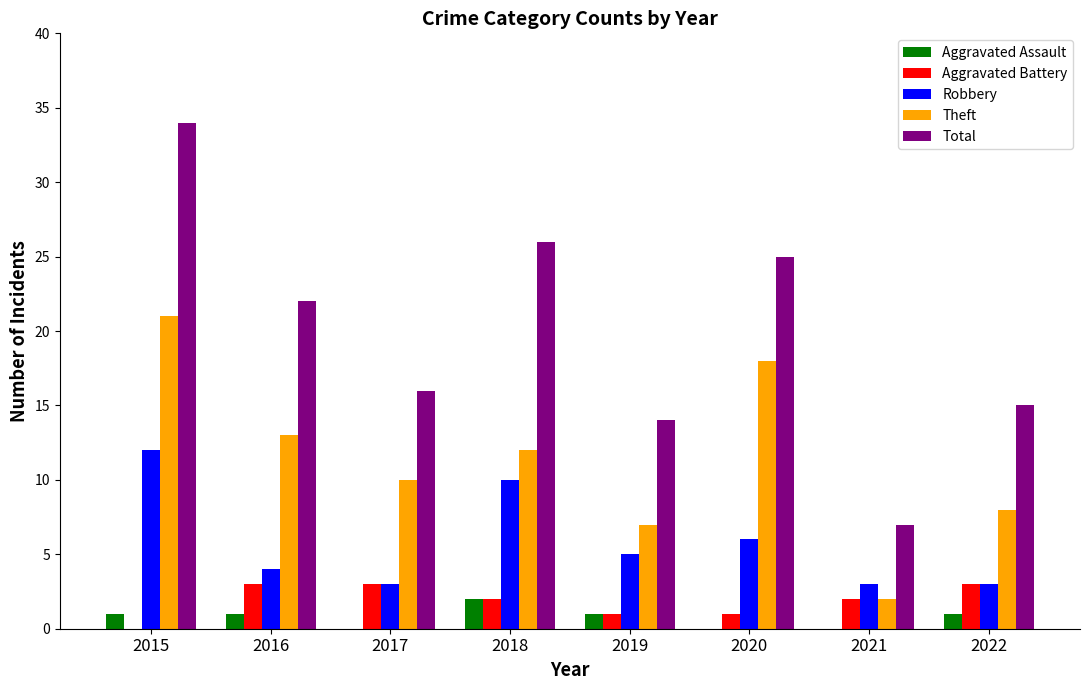

Reading left to right, transcribe all the data shown in this chart.

Aggravated Assault: 1	1	0	2	1	0	0	1
Aggravated Battery: 0	3	3	2	1	1	2	3
Robbery: 12	4	3	10	5	6	3	3
Theft: 21	13	10	12	7	18	2	8
Total: 34	22	16	26	14	25	7	15